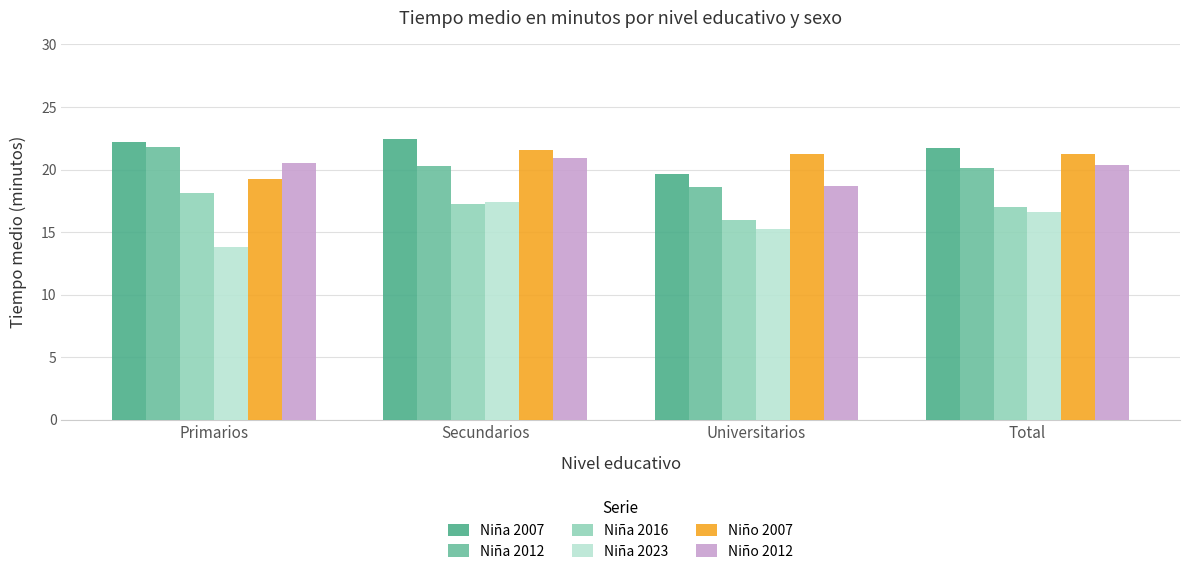

Is it true that Niña 2023 equals 13.8 at Primarios?

True